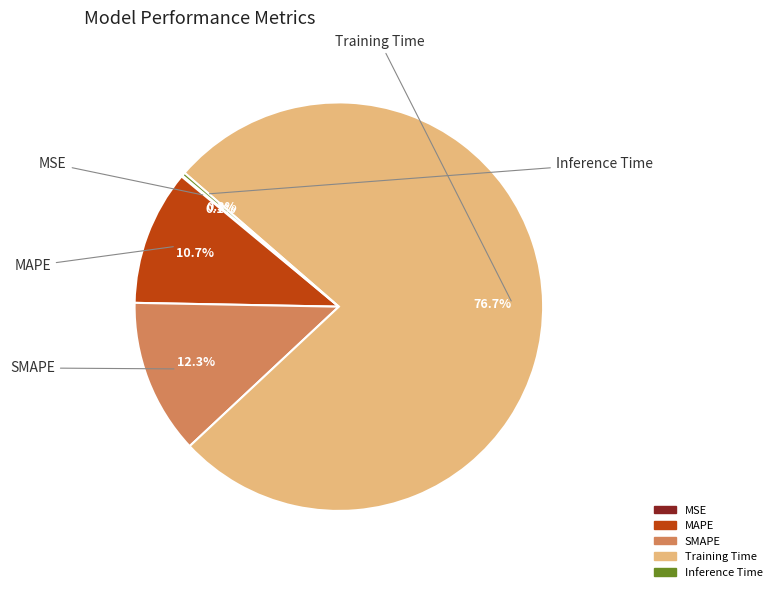

What is the change in value from Training Time to Inference Time?

-1.8